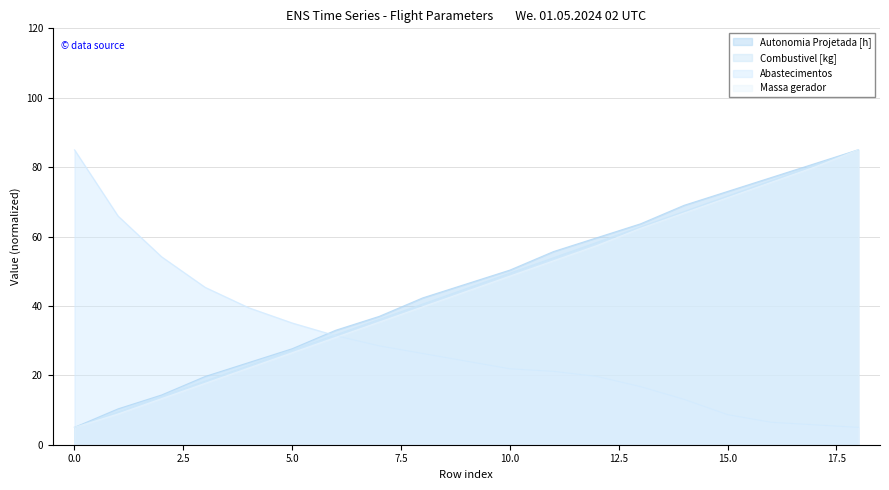

What is the value of the Massa gerador point at the 16th from the left?

71.2